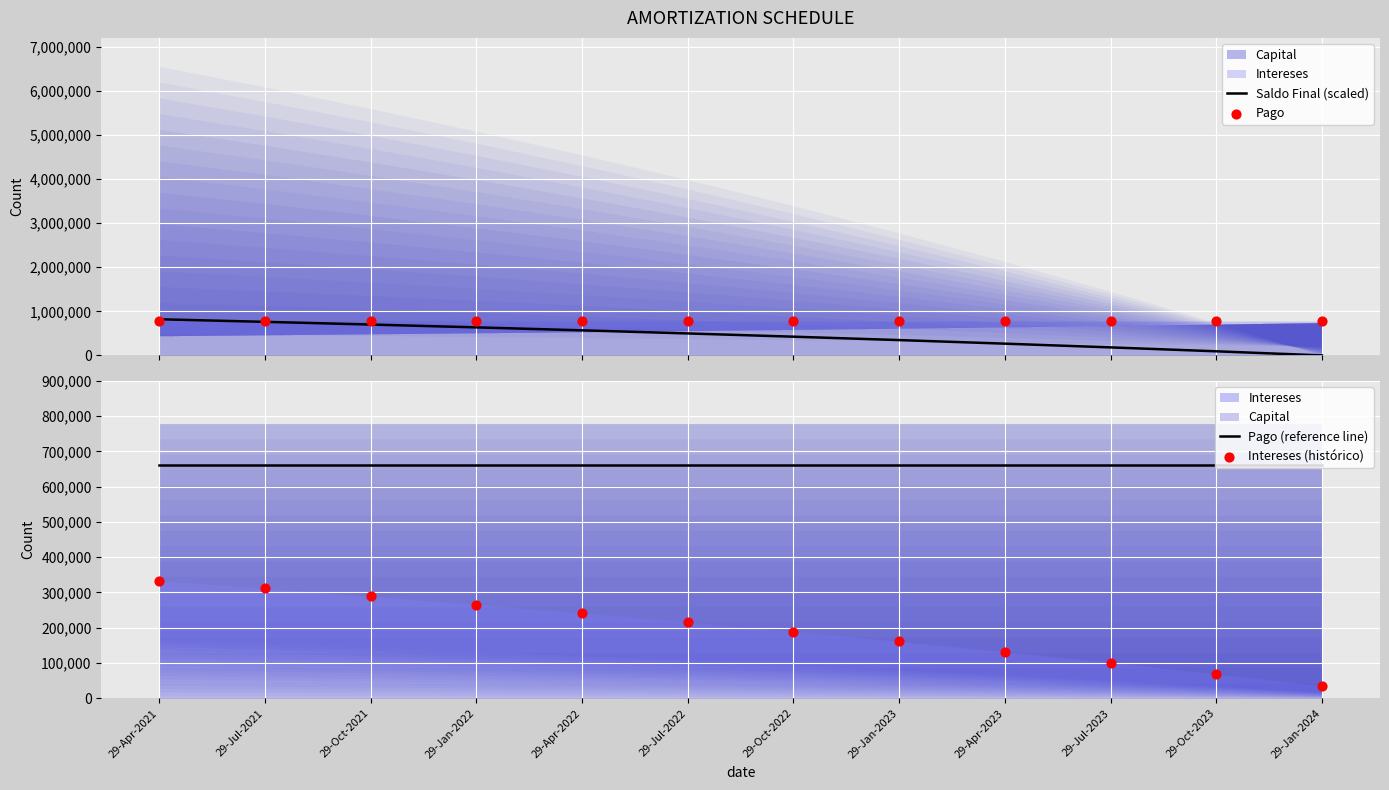

At how many categories does at least one series exceed 88941?

12